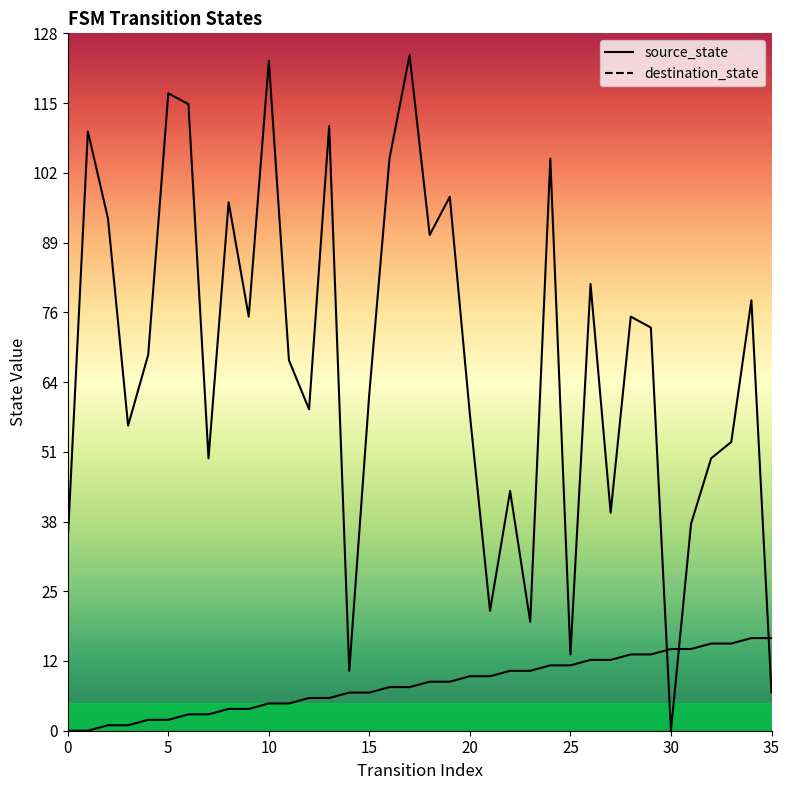

What is the value of the destination_state point at the 12th from the left?

68